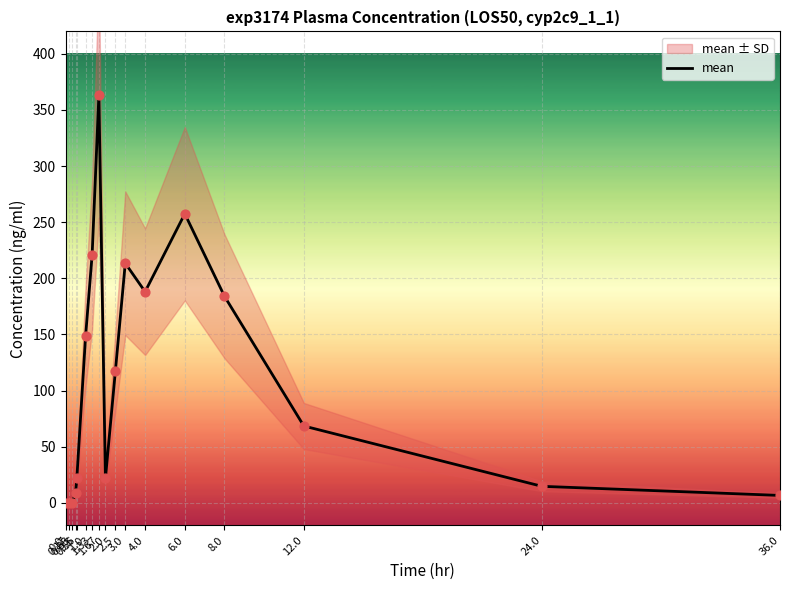

What is the ratio of the value at 1.33 to the value at 2.0?

10.1